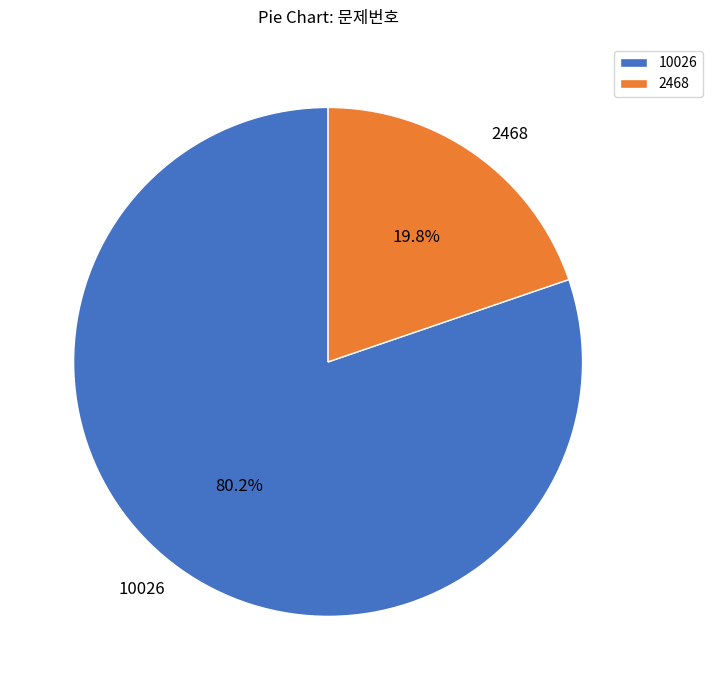

Does any single category account for the majority?

Yes